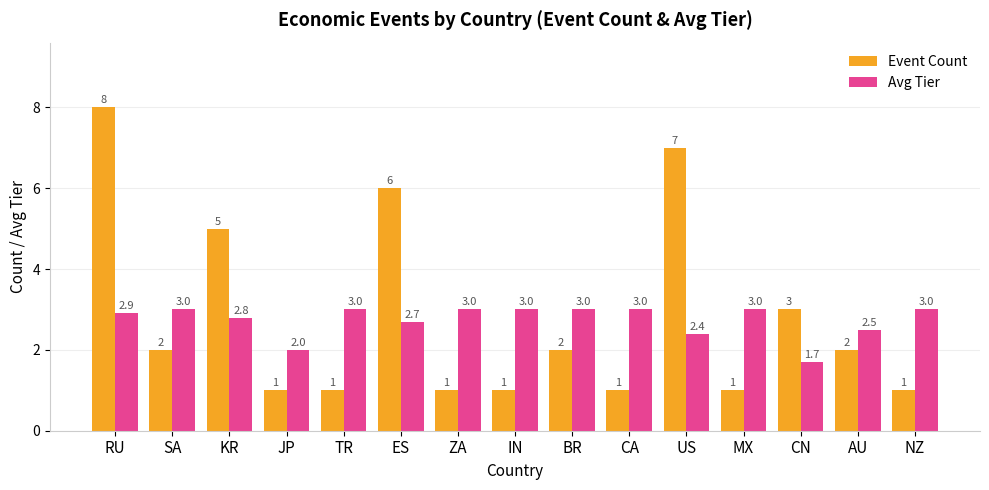

List the series in order of their peak value, highest first.

Event Count, Avg Tier